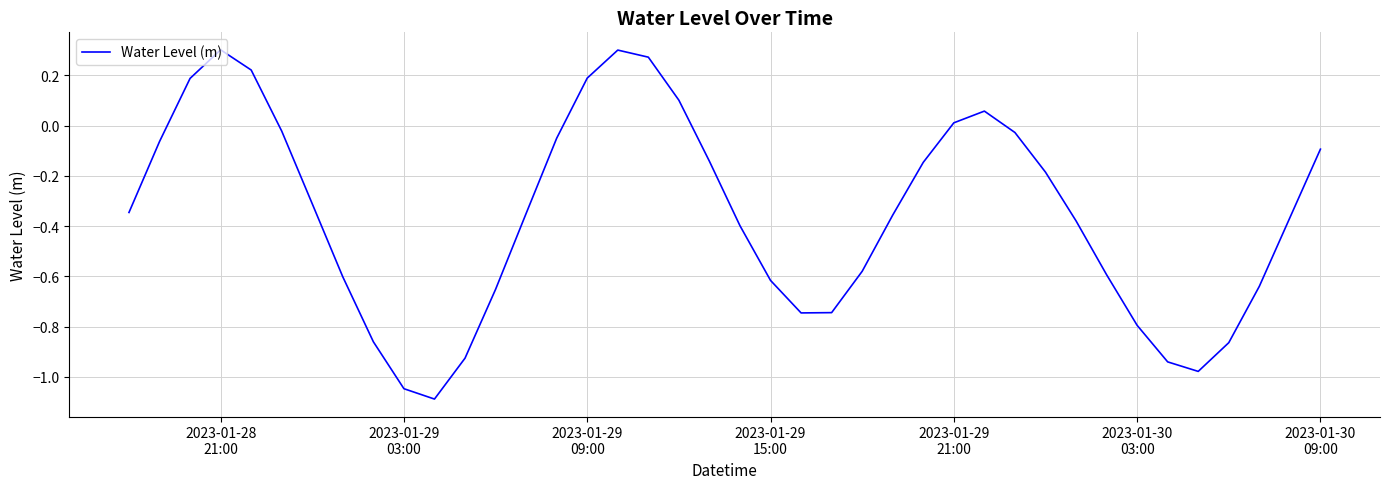

What is the difference between the maximum and minimum values?

1.4